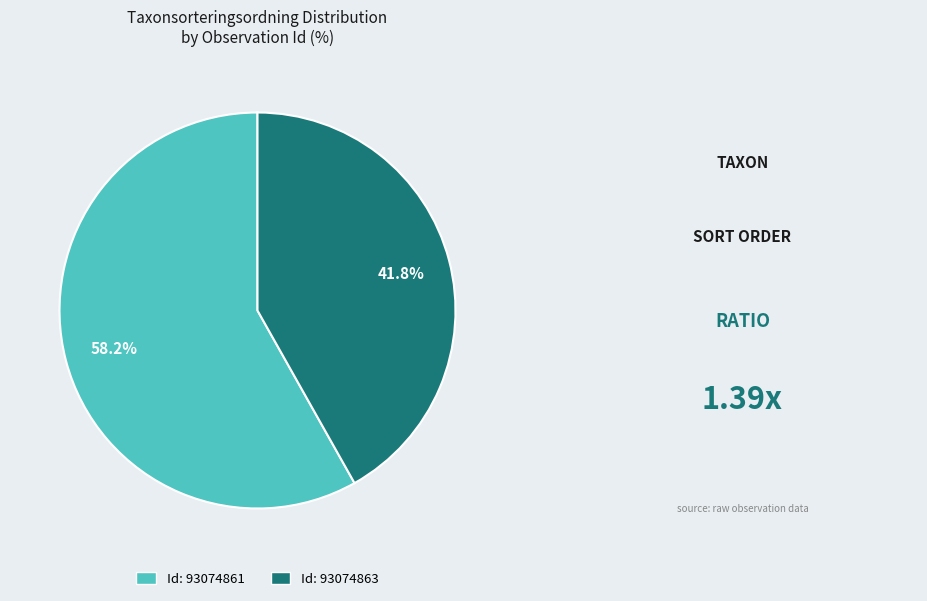

How many slices are in this pie chart?

2